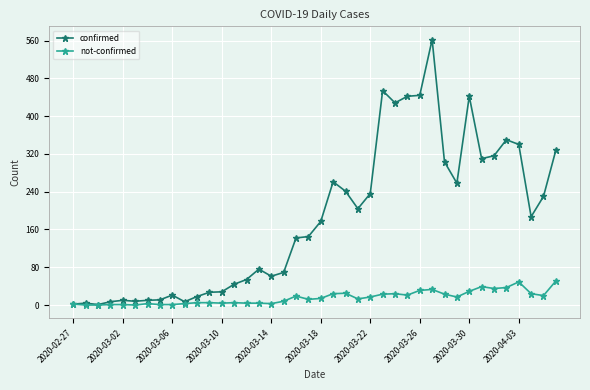

Which series has the largest range (max minus min)?

confirmed